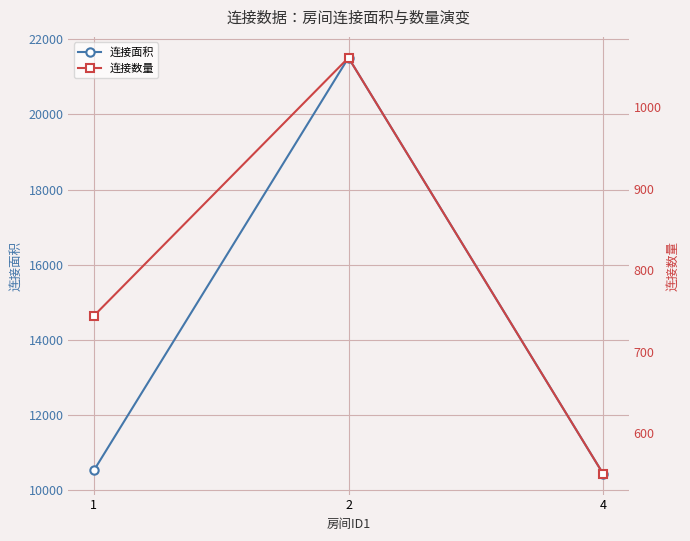

Reading left to right, list all the values displayed in this chart.

连接面积: 10528	21510	10438
连接数量: 744	1061	550